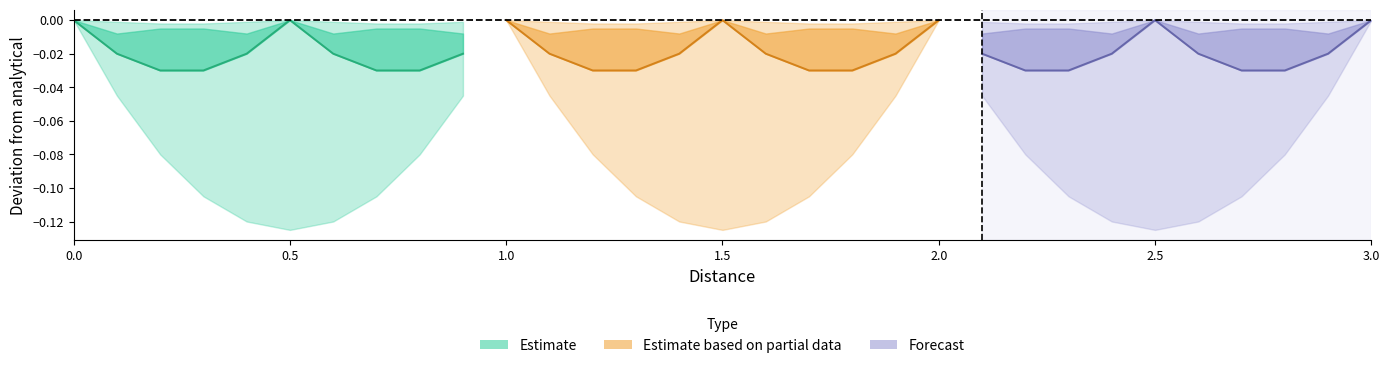

How many lines are shown in the chart?

5